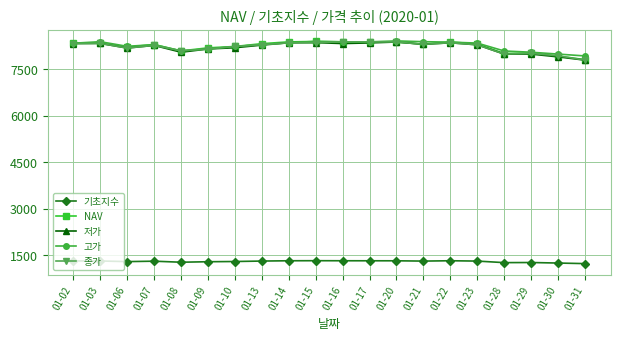

What is the total value across all series at 01-21?

34648.1